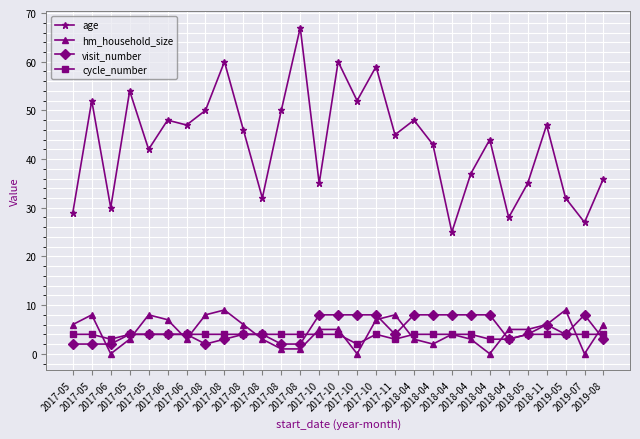

How many lines are shown in the chart?

4